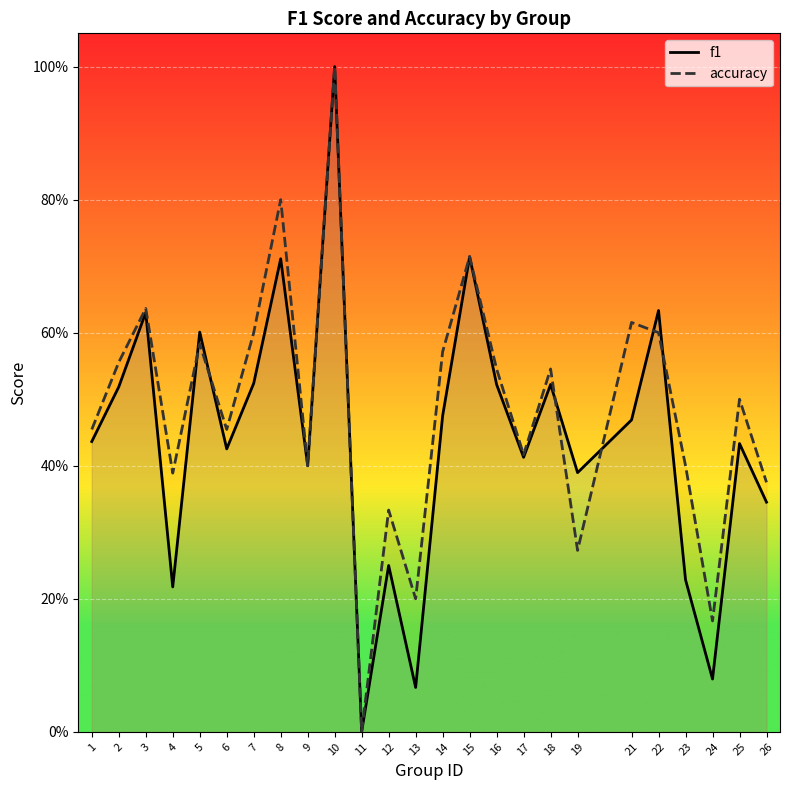

How many categories are shown in the chart?

25